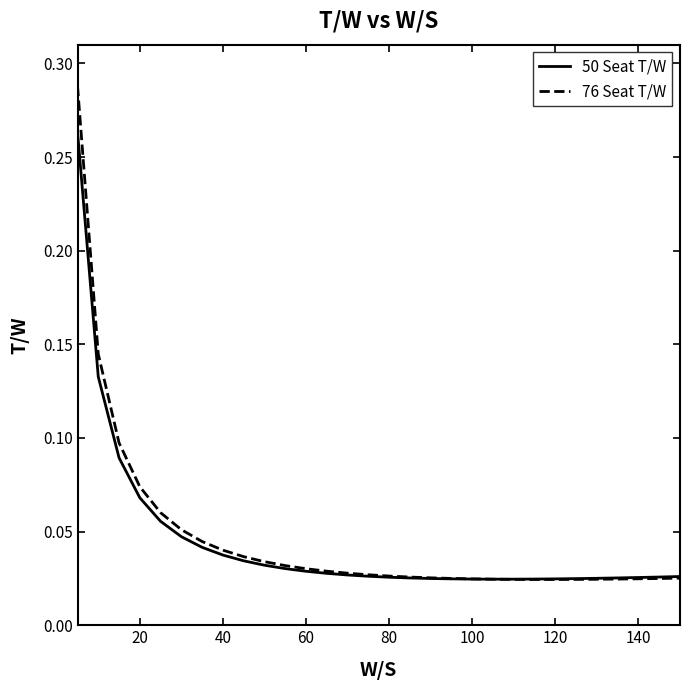

At how many categories does at least one series exceed 0?

30